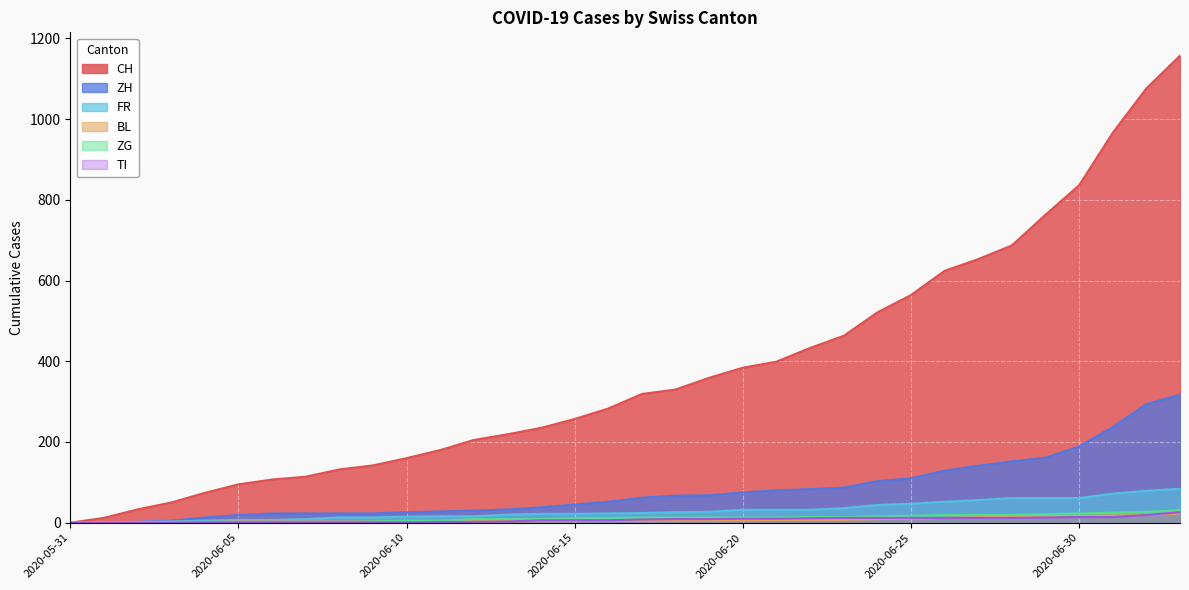

How many positive values does the CH series have?

33